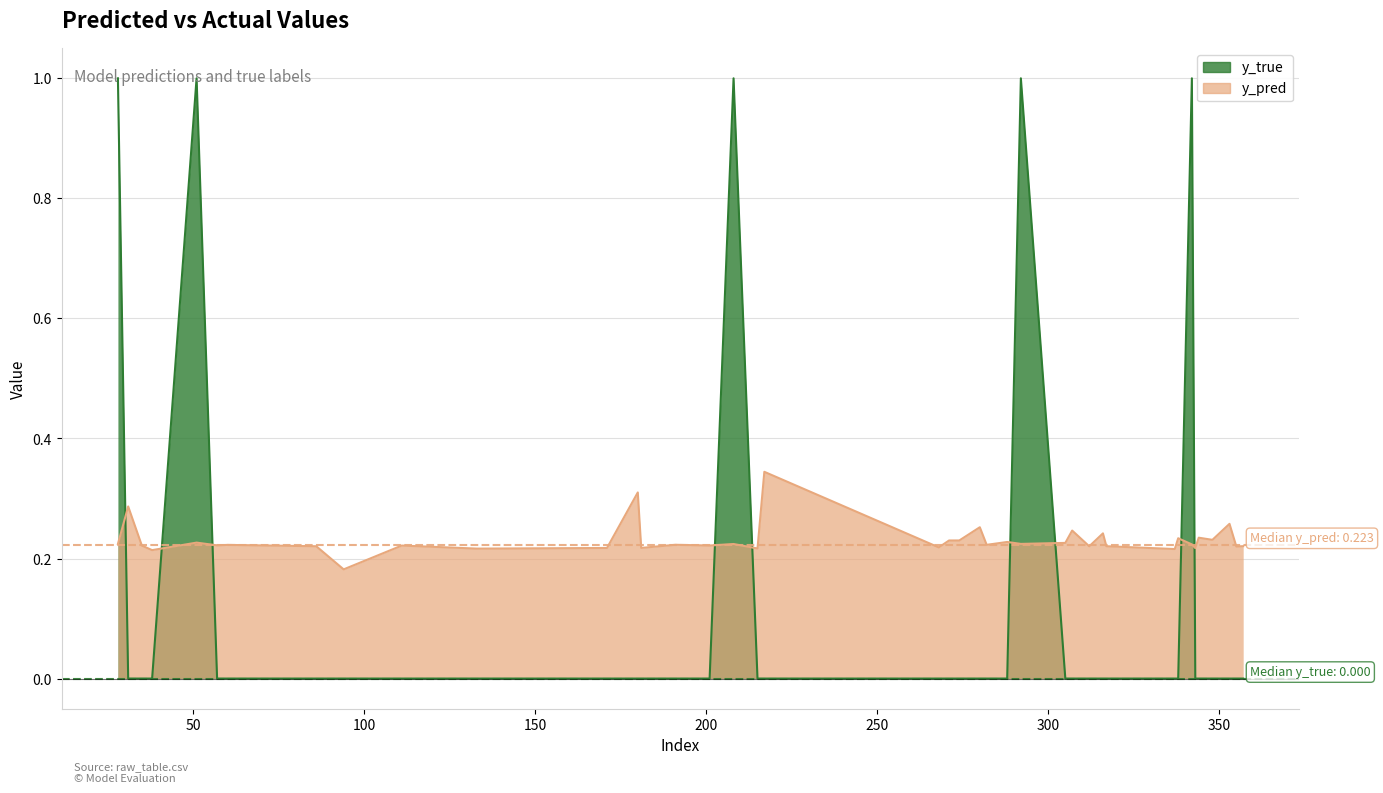

Which has a higher value, 317 or 280?

280